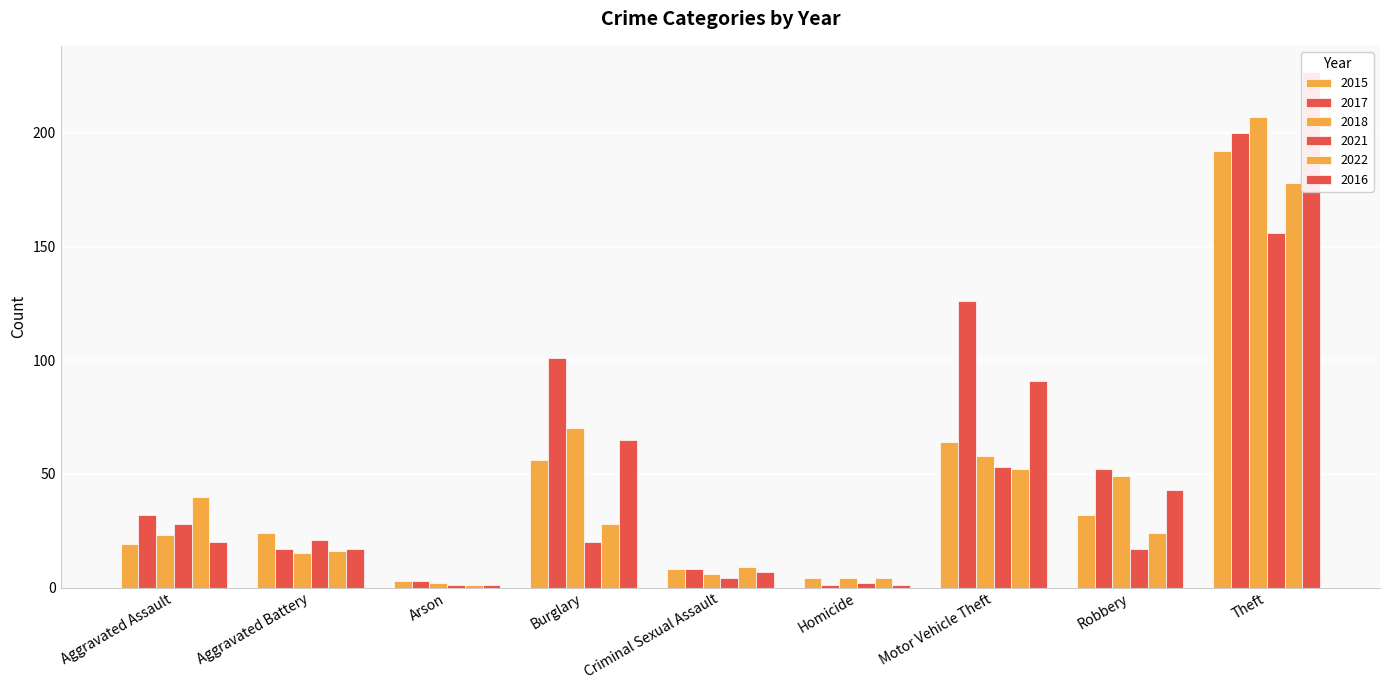

Reading right to left, extract all data points from this chart.

2015: 192	32	64	4	8	56	3	24	19
2017: 200	52	126	1	8	101	3	17	32
2018: 207	49	58	4	6	70	2	15	23
2021: 156	17	53	2	4	20	1	21	28
2022: 178	24	52	4	9	28	1	16	40
2016: 227	43	91	1	7	65	1	17	20